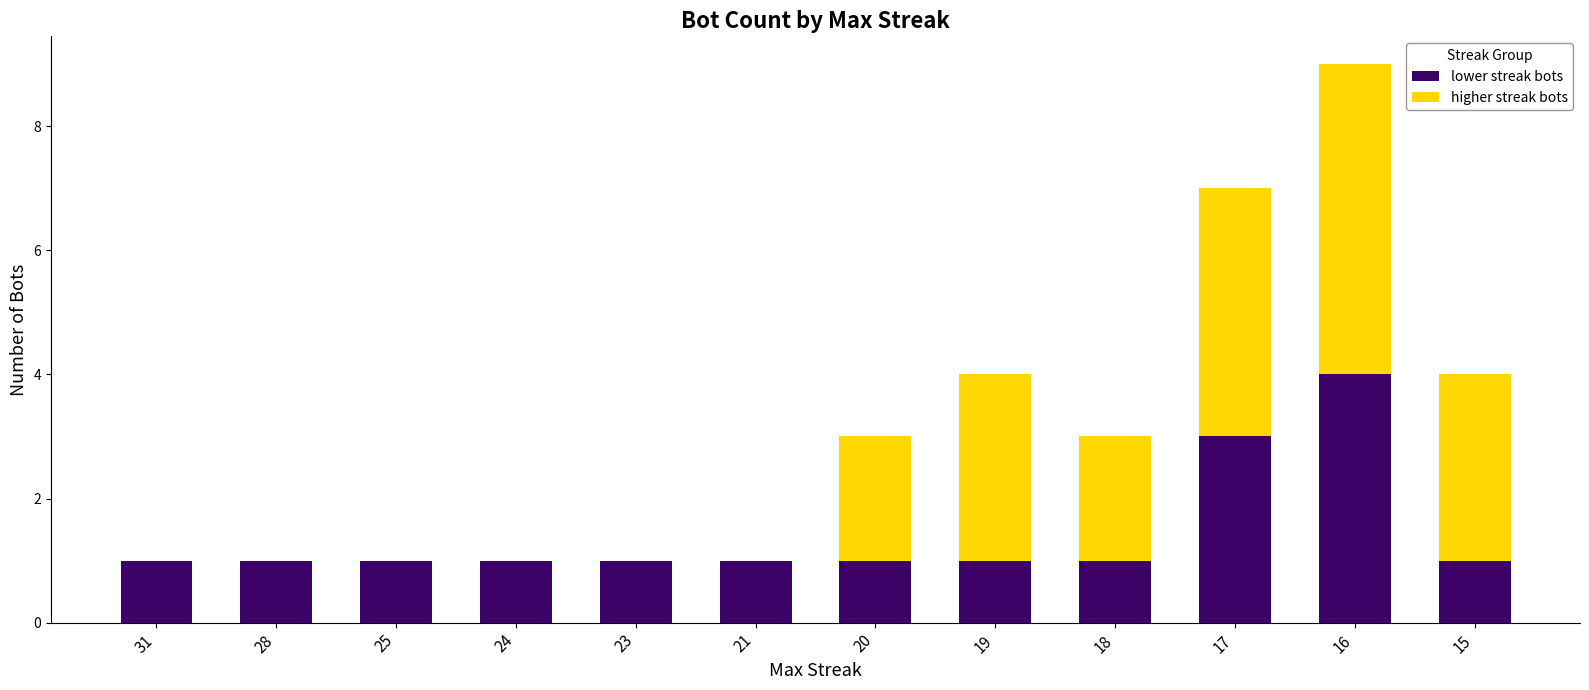

What is the total value across all series at 16?

9